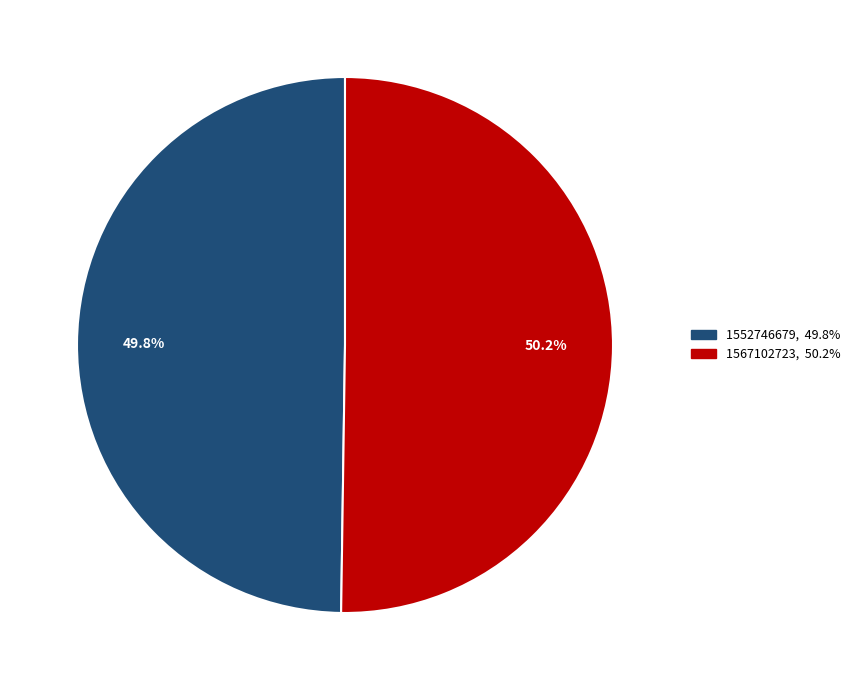

True or false: 1567102723 accounts for 50% of the total.

True